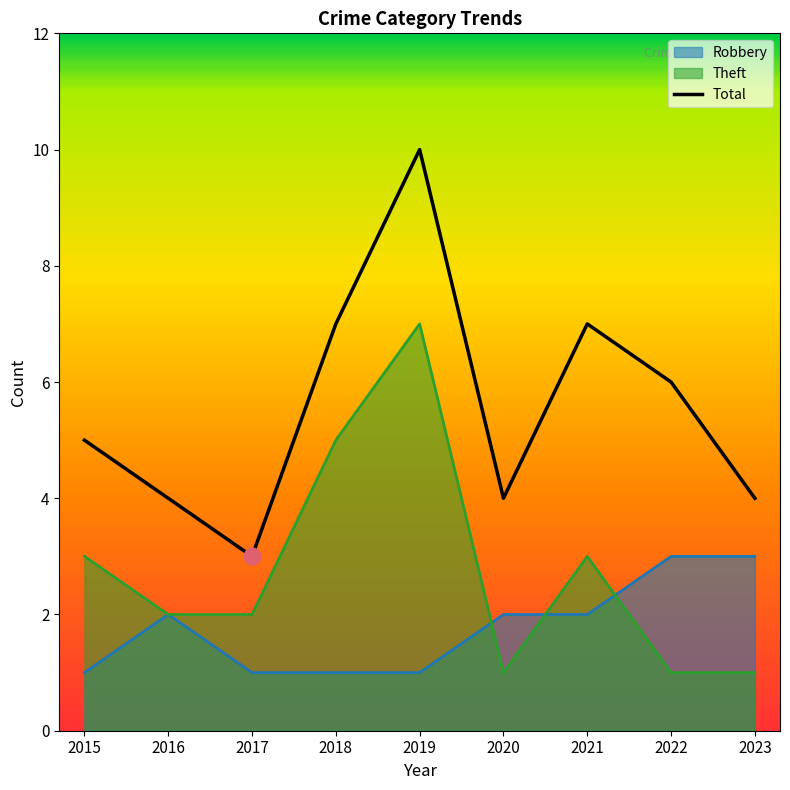

True or false: Total and Robbery cross at least once.

False